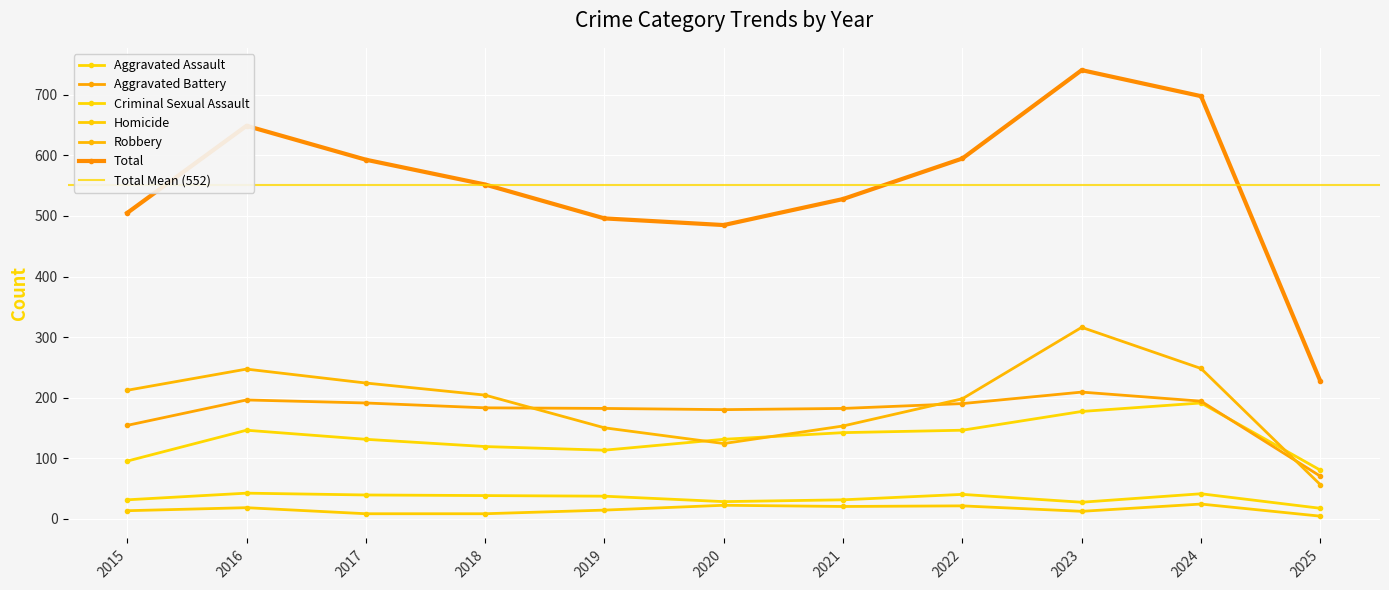

How many distinct data groups are displayed?

6